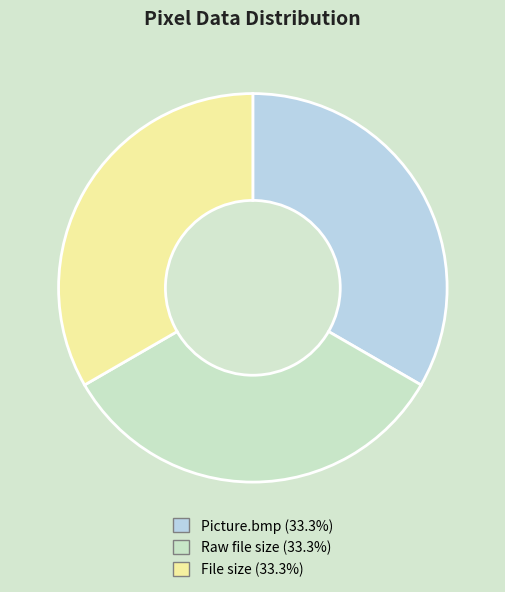

Approximately how many times larger is the value at File size (33.3%) compared to Raw file size (33.3%)?

1.0